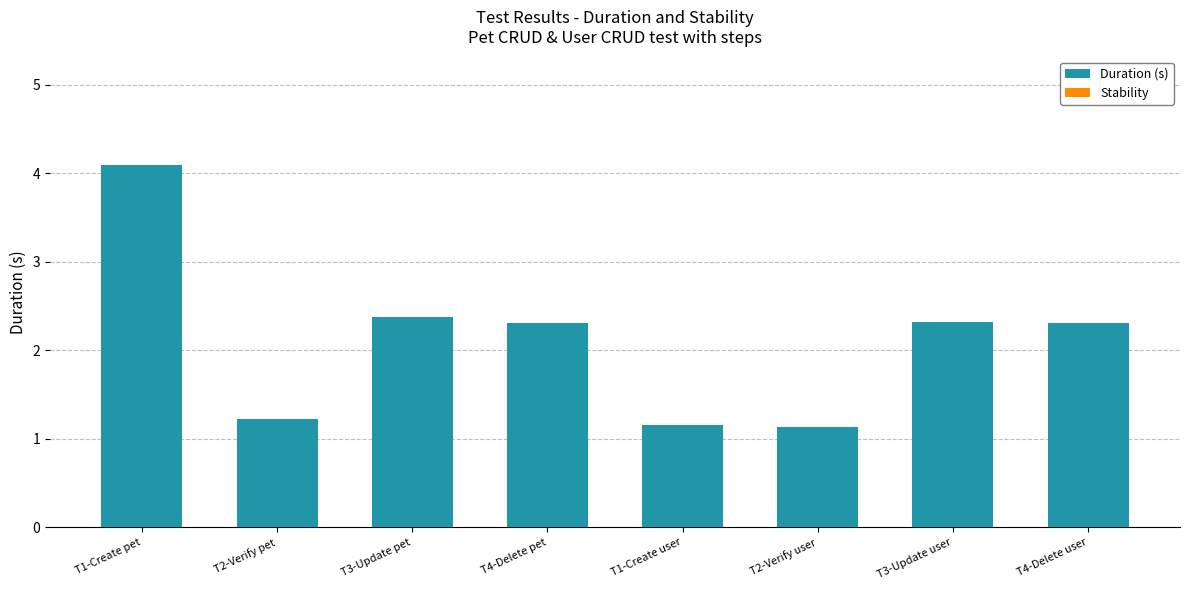

Reading left to right, transcribe all the data shown in this chart.

4.1	1.2	2.4	2.3	1.2	1.1	2.3	2.3